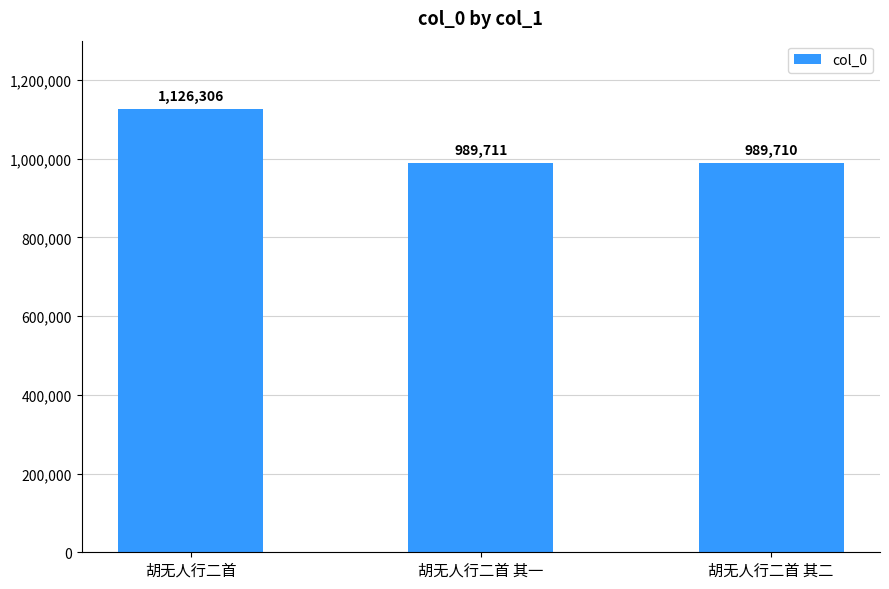

What is the label of the 3rd bar from the right?

胡无人行二首